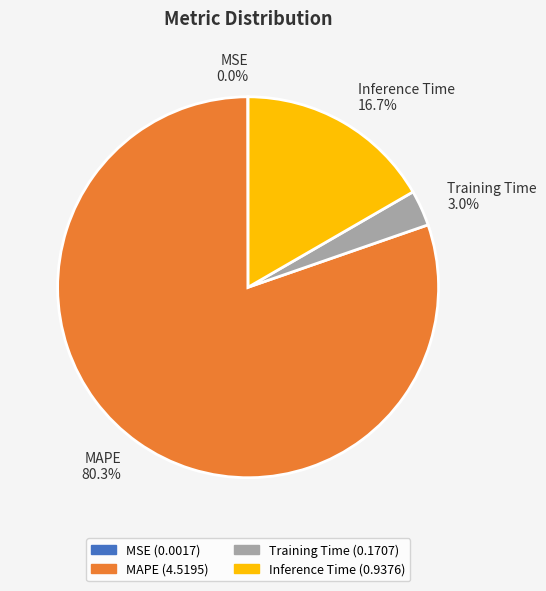

To the nearest percent, what is the difference between the Inference Time and MAPE slice percentages?

64%